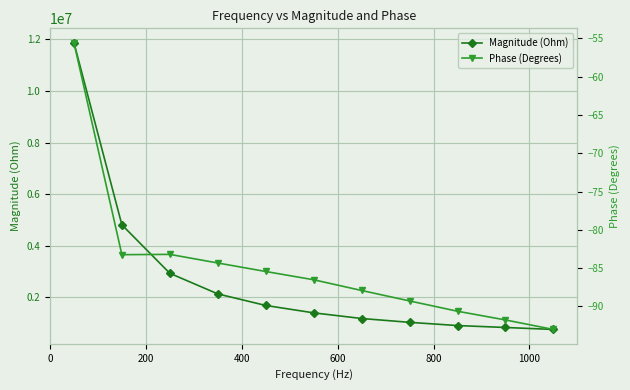

True or false: Magnitude (Ohm) and Phase (Degrees) intersect in this chart.

False